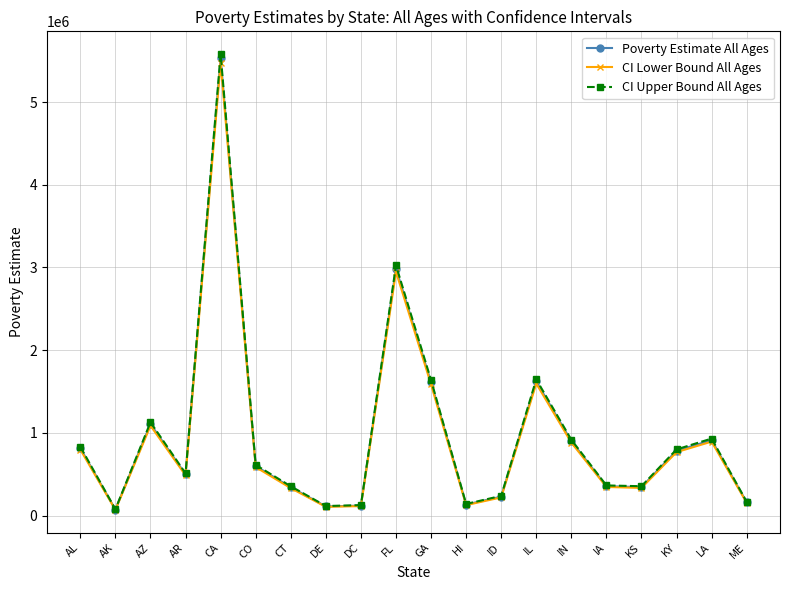

At which category does the chart reach its peak across all series?

CA